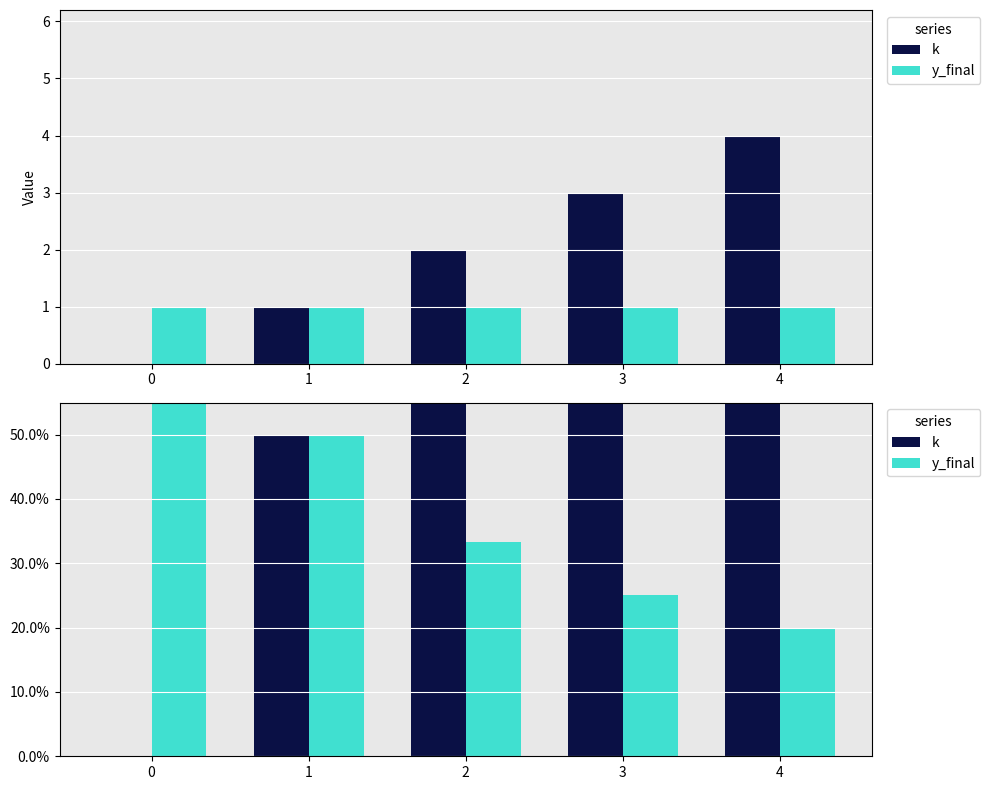

Which series has the largest range (max minus min)?

k